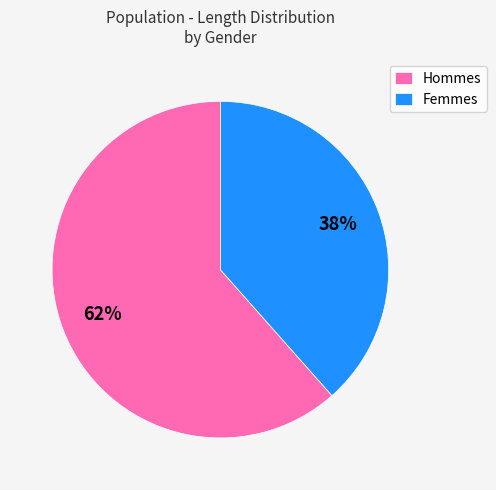

Do Femmes and Hommes together represent more than half of the pie?

Yes